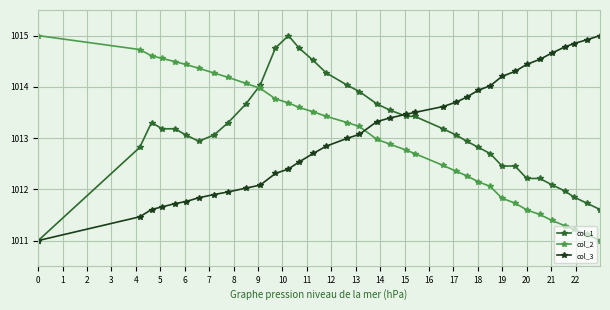

How many data points in col_1 are less than 1013?

15